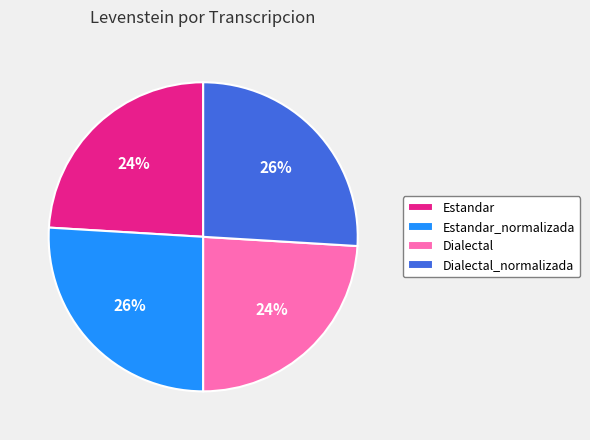

The Estandar_normalizada slice represents 38% of the pie. True or false?

False